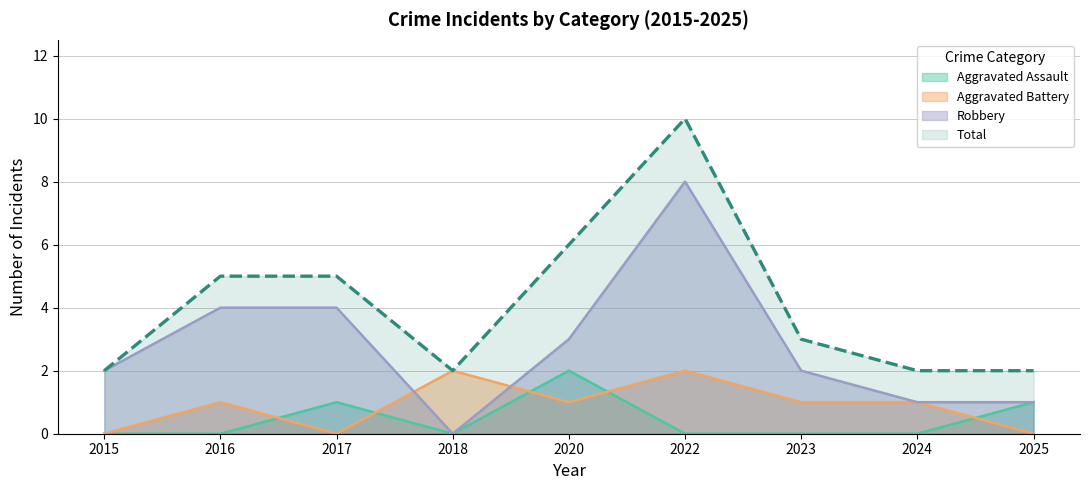

True or false: Aggravated Battery has a value of 1 at 2018.

False